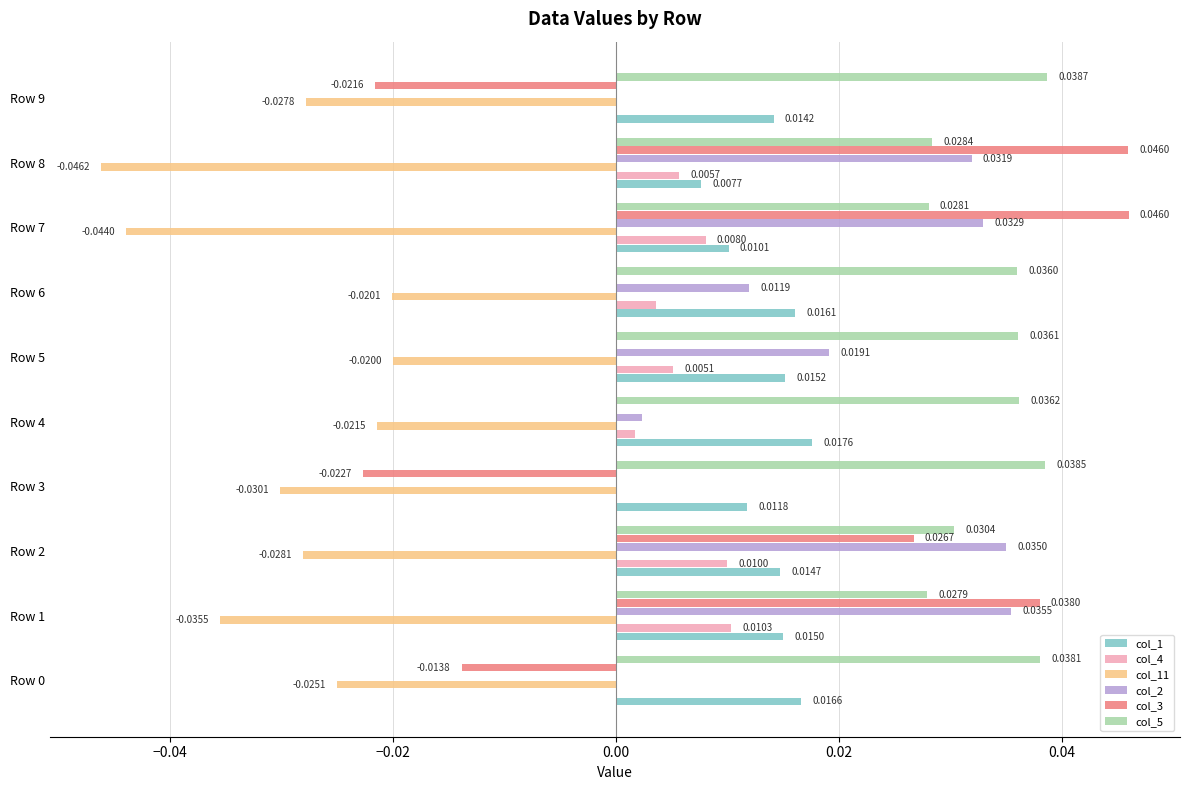

Which series has the widest spread of values?

col_3